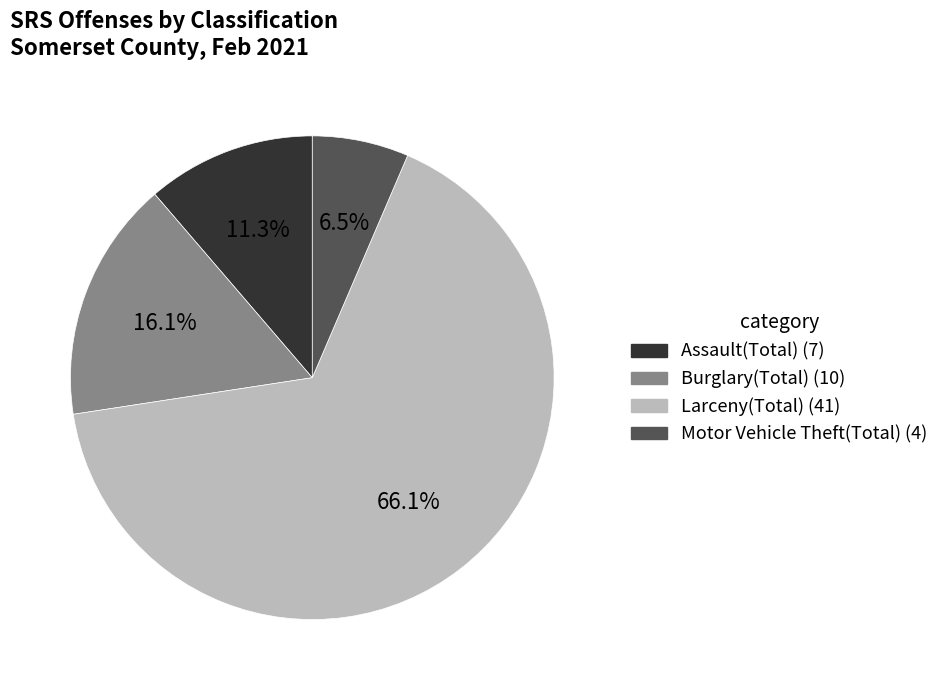

Does any single category account for the majority?

Yes